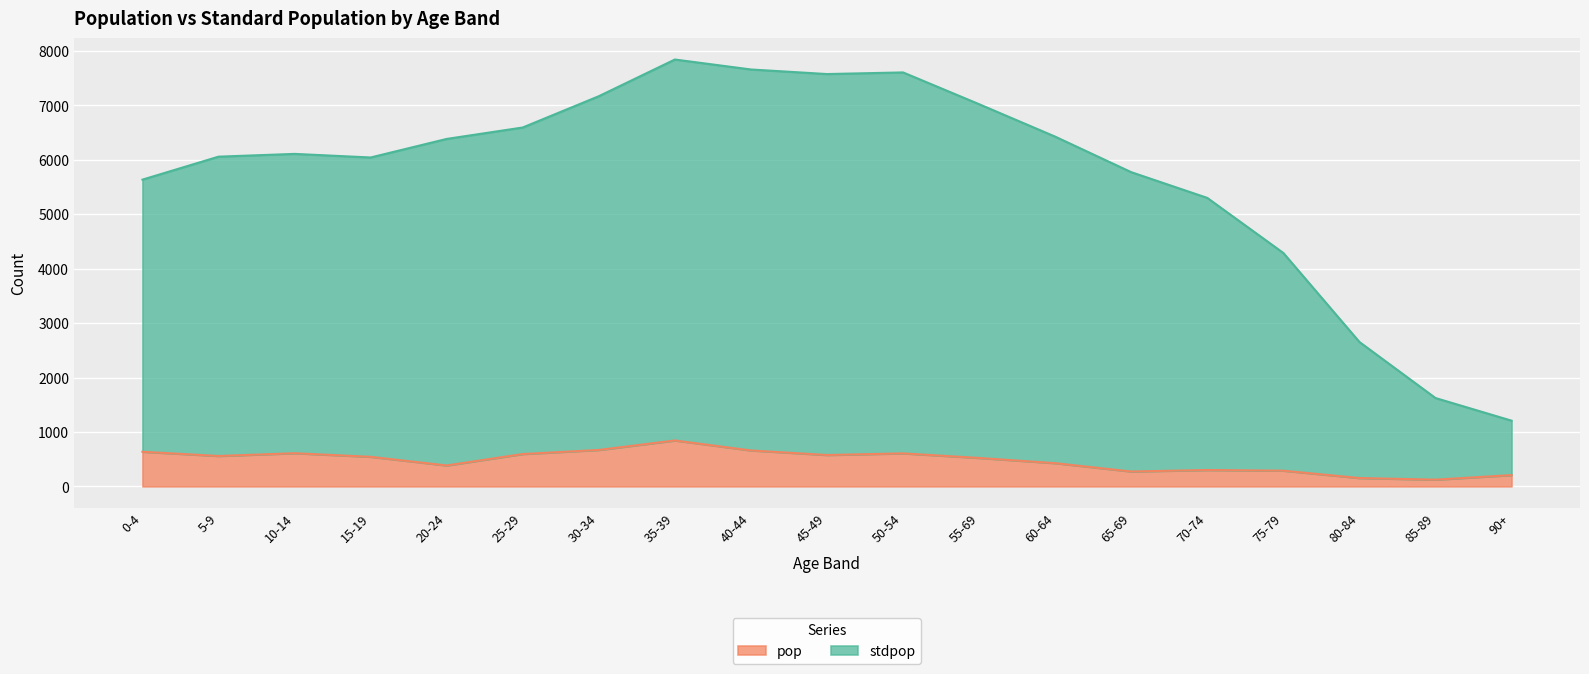

Which category has the highest value across all series?

35-39